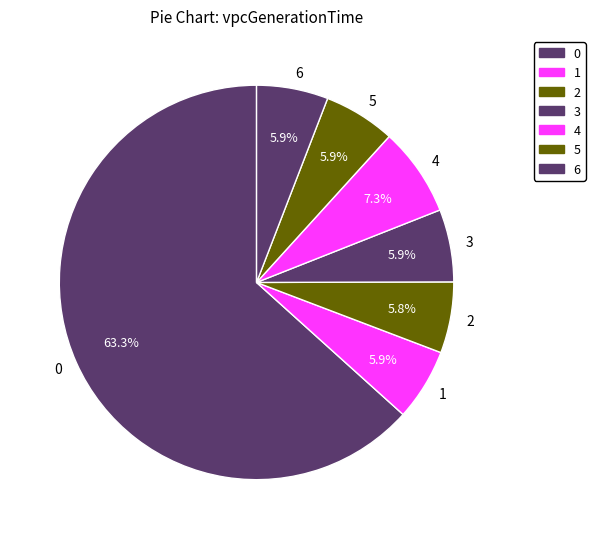

Does 0 represent more than half of the total?

Yes